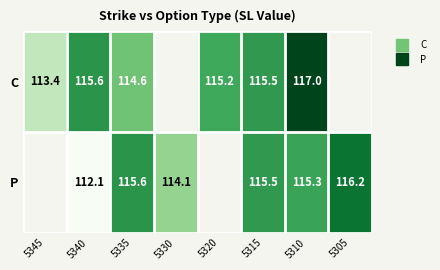

Between 5340 and 5310, which series saw the biggest shift?

P